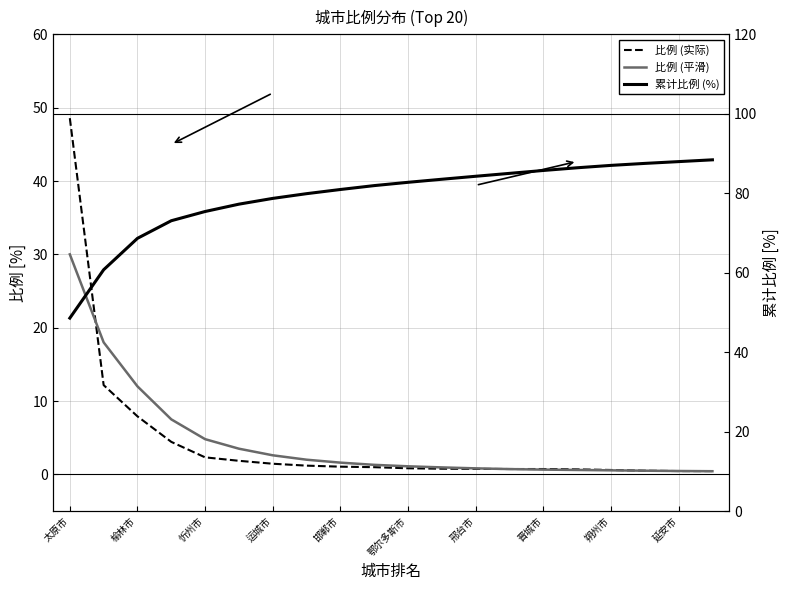

How many lines are shown in the chart?

3